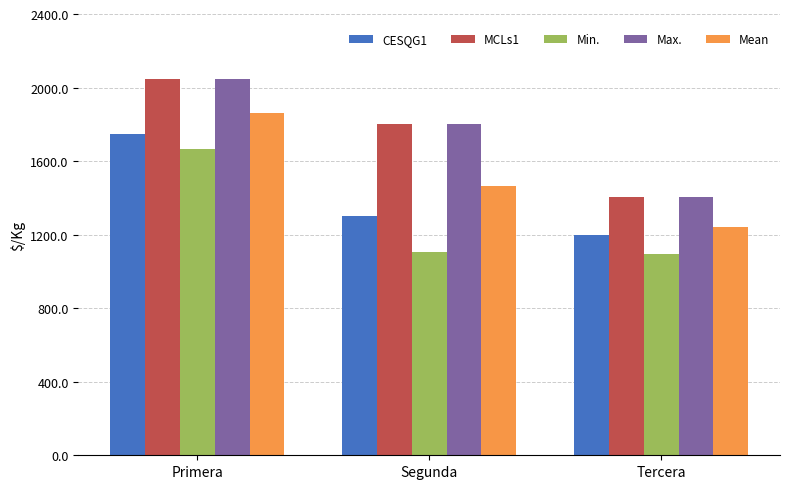

What is the label of the 1st bar from the right?

Tercera